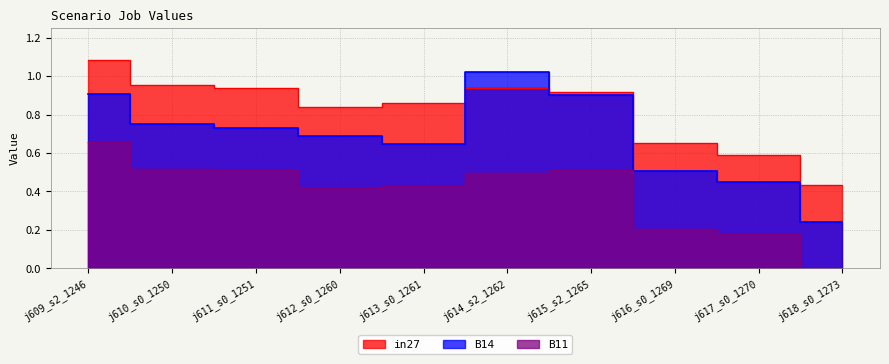

True or false: in27 and B11 cross at least once.

False